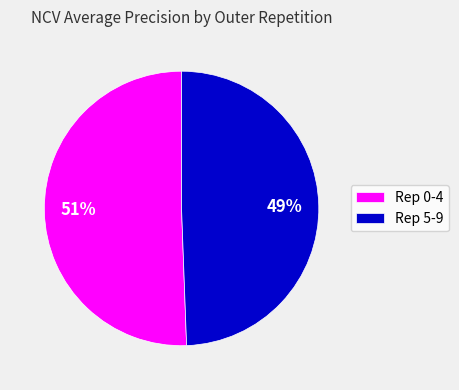

Combined, do Rep 0-4 and Rep 5-9 account for over 50%?

Yes